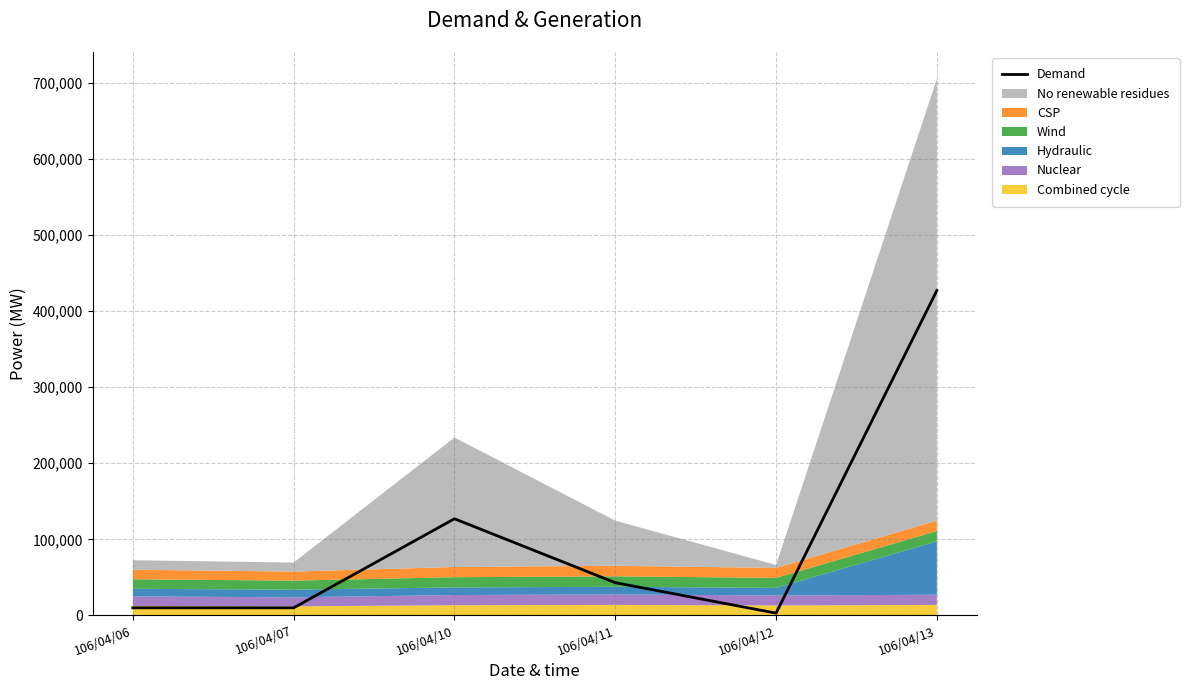

List the labels in order of value, largest first.

106/04/13, 106/04/10, 106/04/11, 106/04/06, 106/04/07, 106/04/12